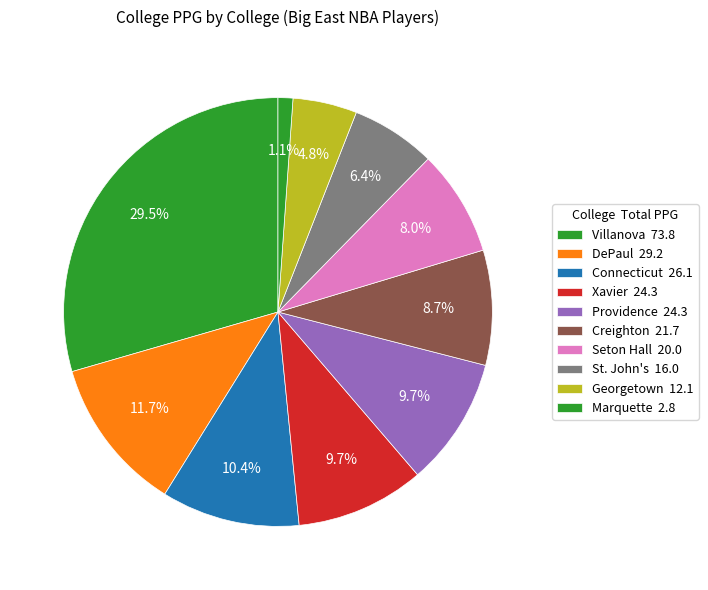

Is there a majority slice in this chart?

No